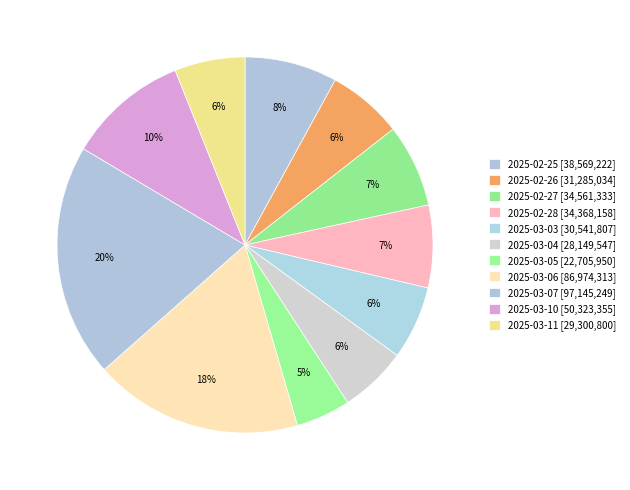

Does 2025-03-03 represent more than half of the total?

No